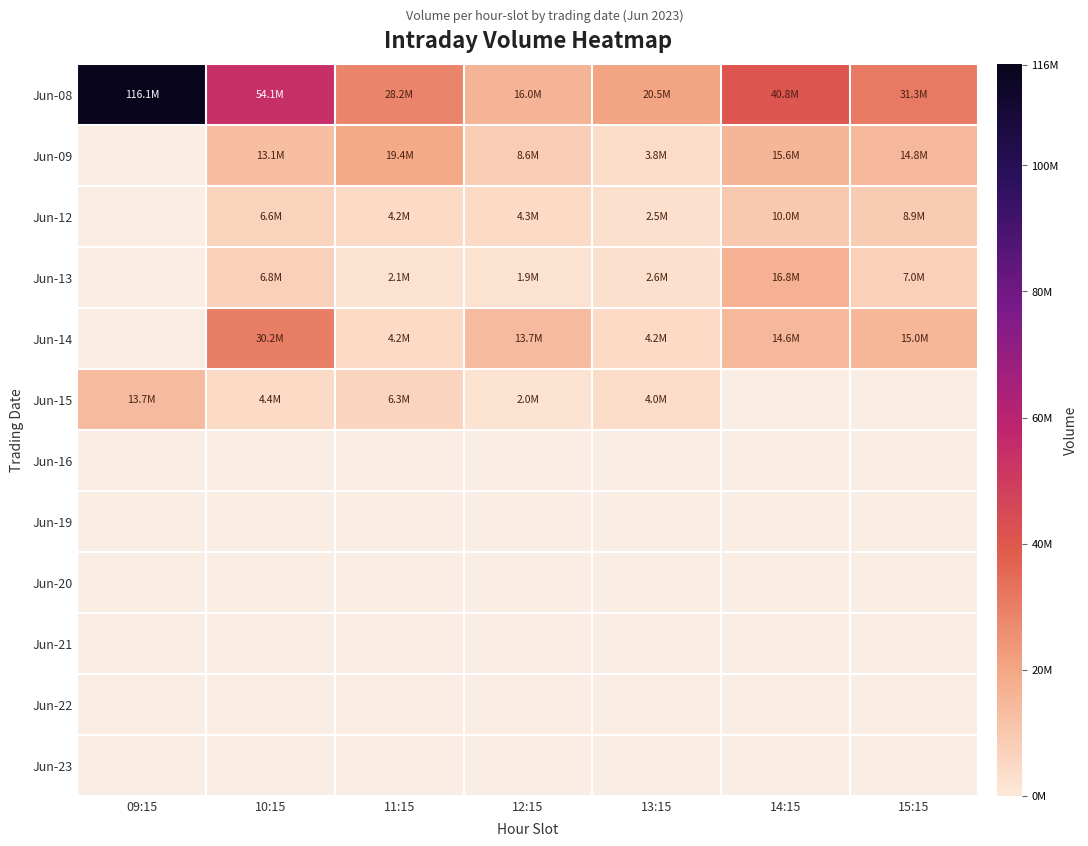

The Jun-14 series shows 13673209.0 at 12:15. True or false?

True